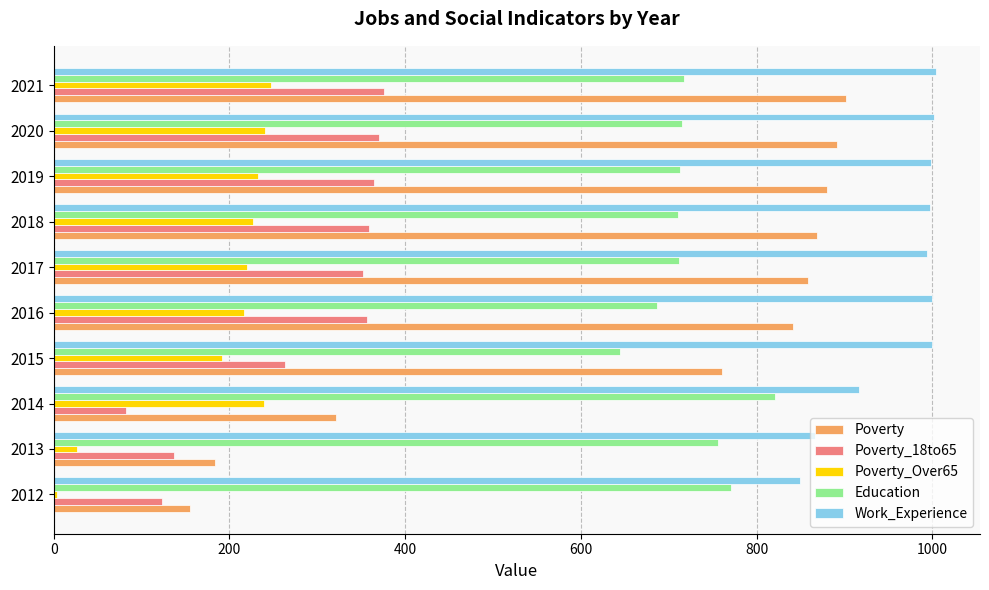

What is the greatest value displayed?

1004